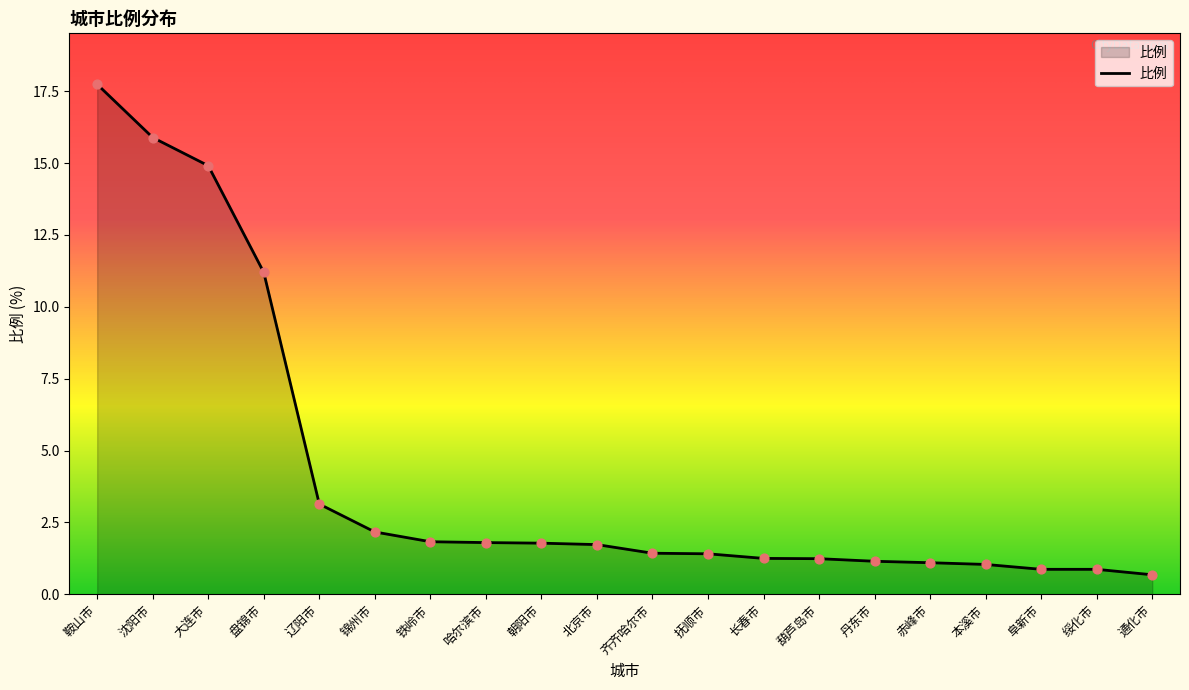

What is the change in value from 大连市 to 北京市?

-13.2